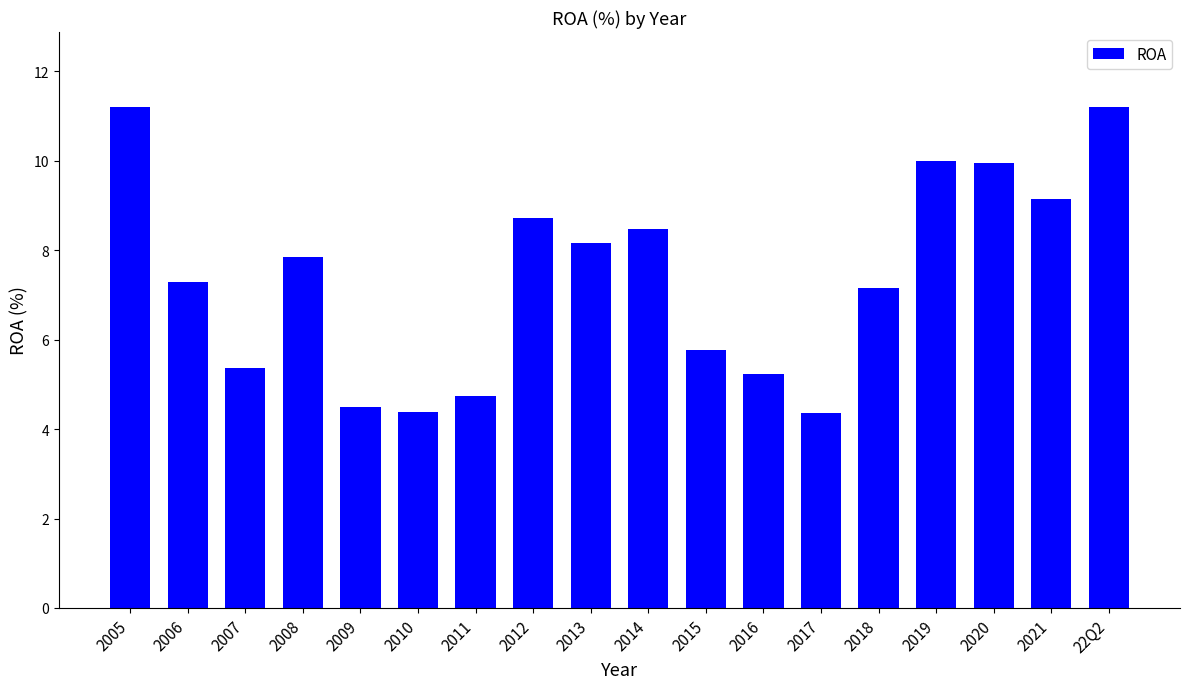

What is the label of the 17th bar from the left?

2021